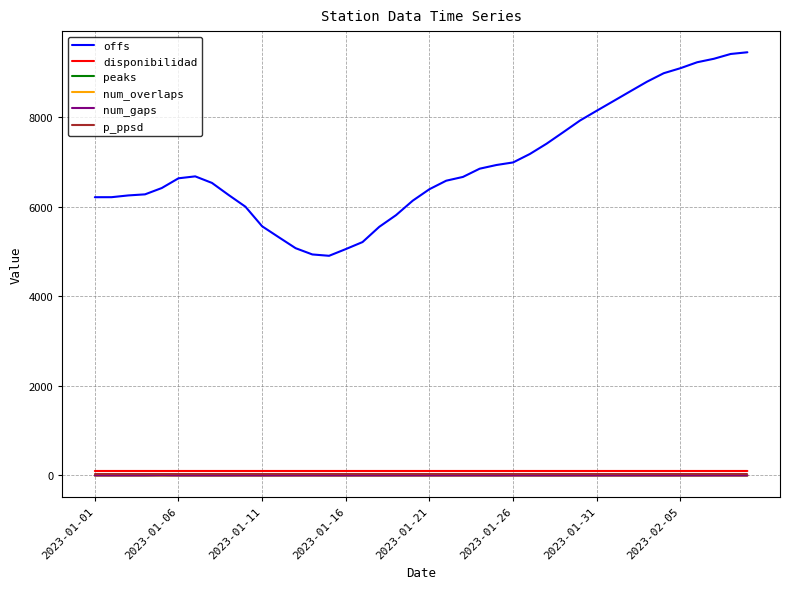

Which series has the largest total across all categories?

offs